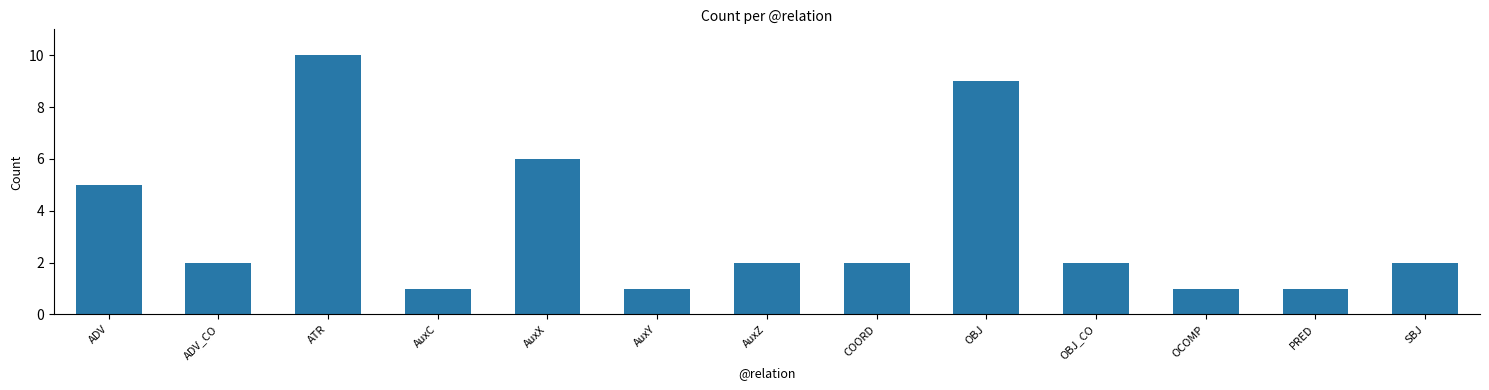

What is the label of the 11th bar from the right?

ATR